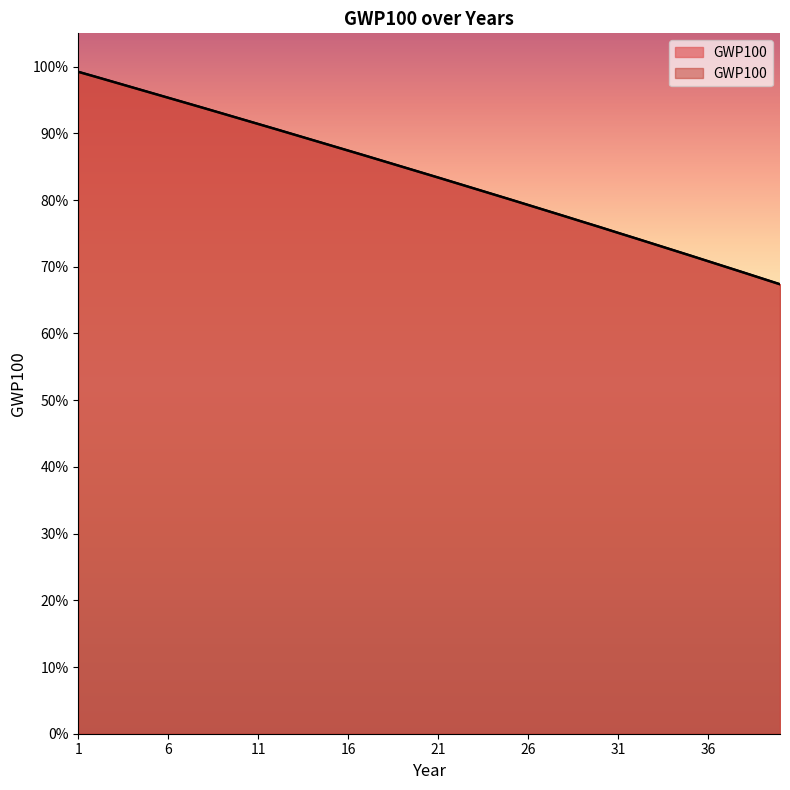

What is the sum of all values?

33.4